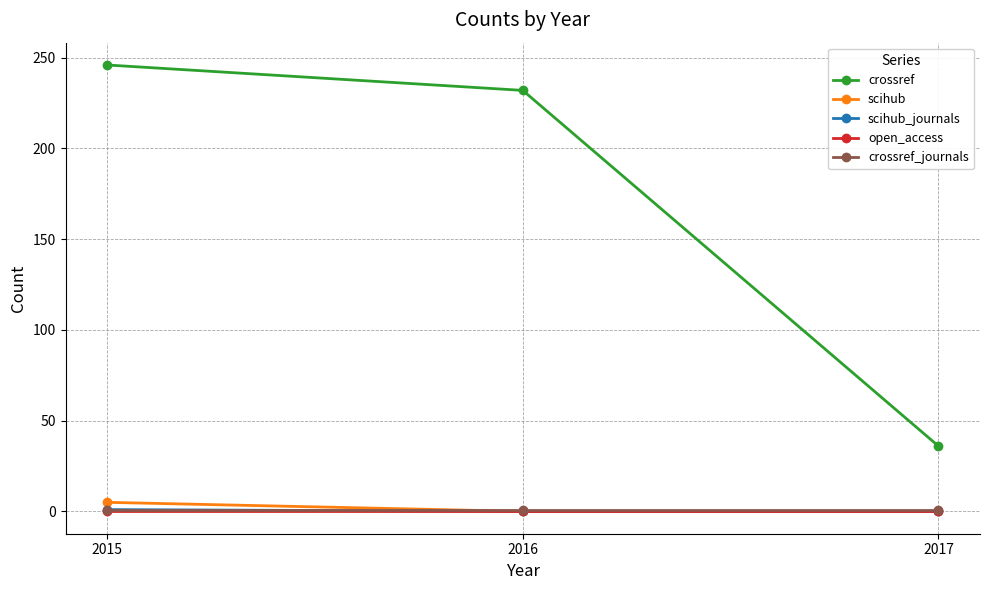

Which label corresponds to the largest value in the chart?

2015